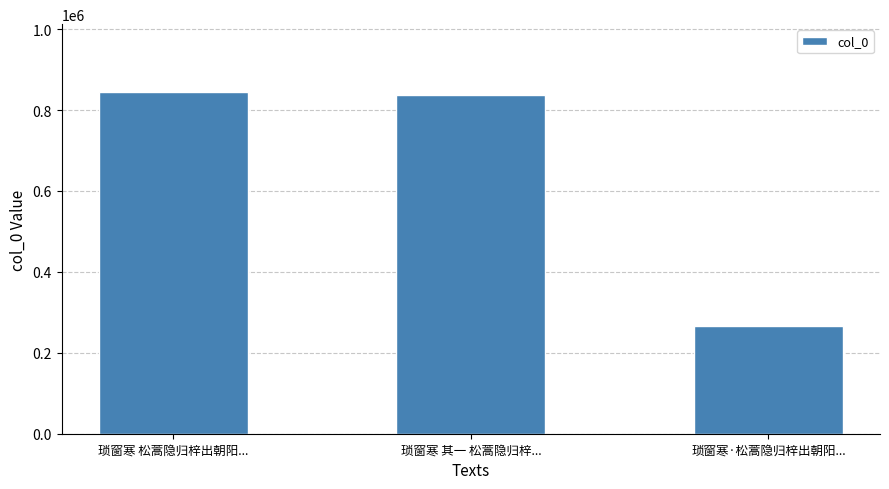

Reading right to left, what are all the values shown in this chart?

266563	836393	843623